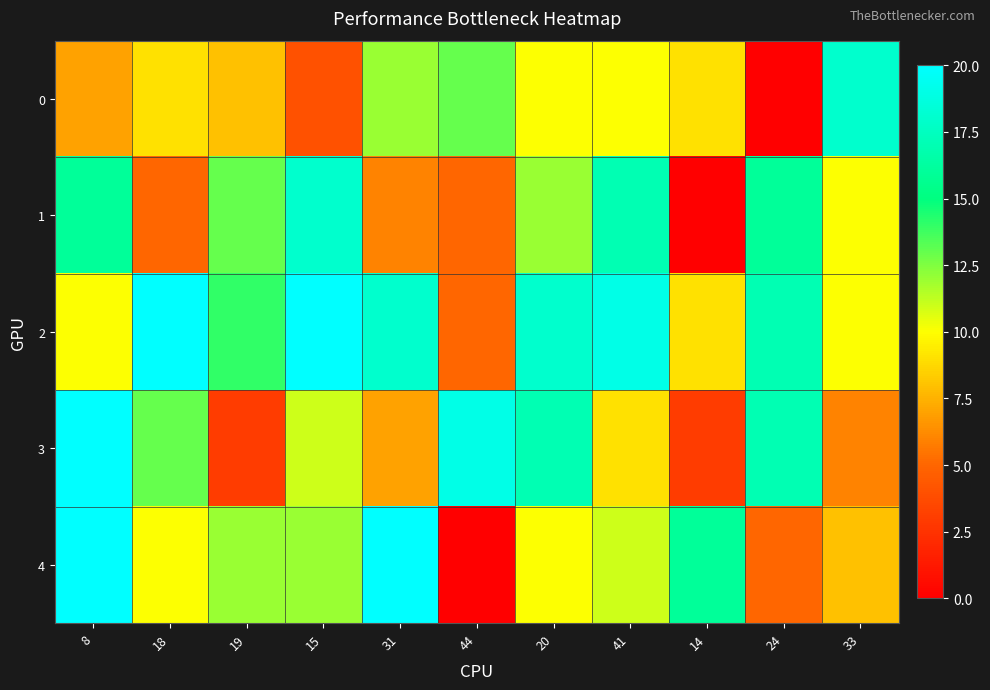

Which series has the largest total across all categories?

2